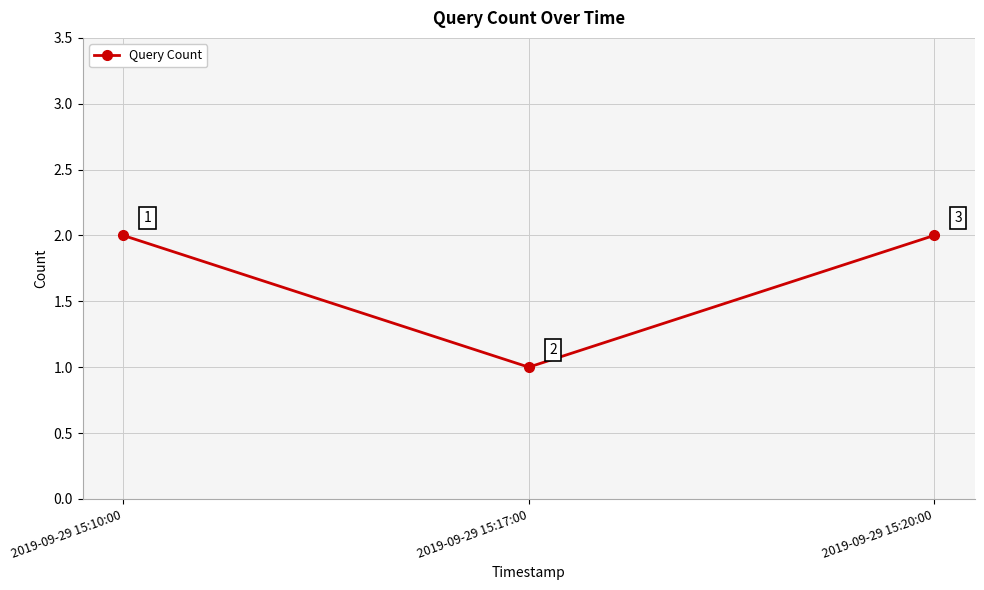

True or false: the data shows 1 at 2019-09-29 15:10:00.

False